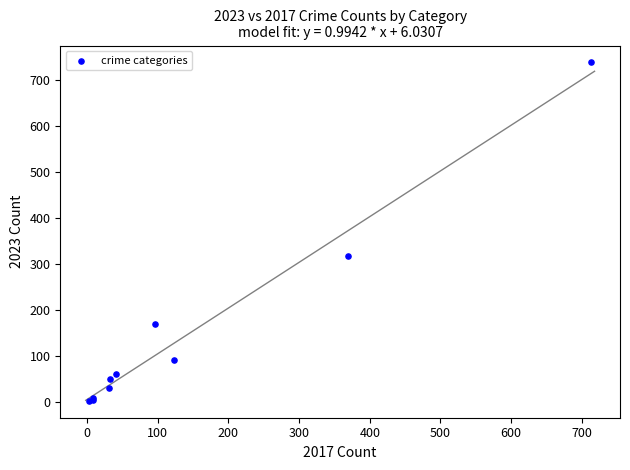

What Y value in the scatter plot is closest to 371?

319